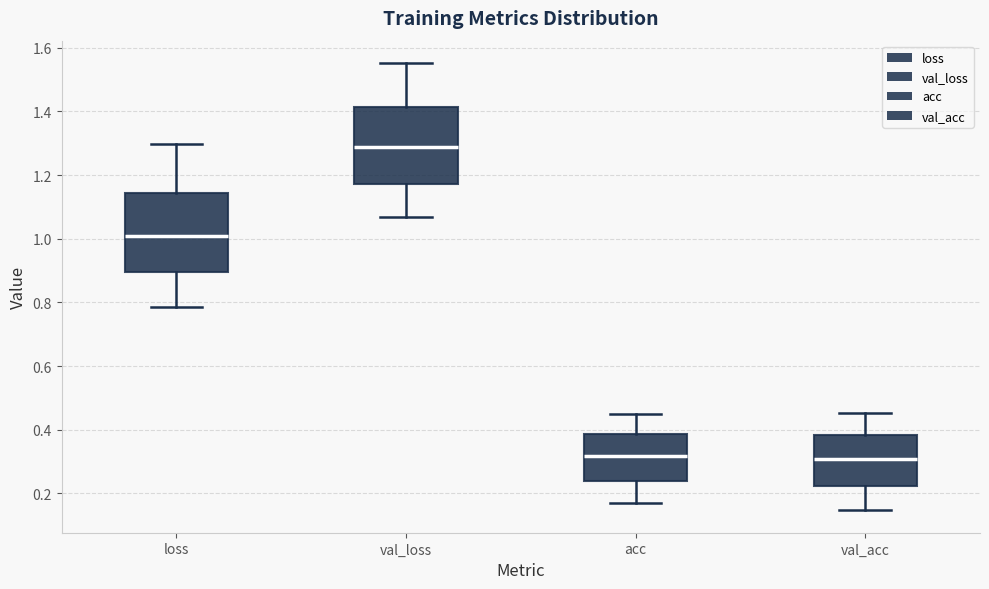

Reading left to right, transcribe this box plot: for each box, give where its median line is, the range the box spans, and where its two whiskers end, as read against the y-axis. The values are not printed on the chart, so give them approximately, as read against the axis.

loss: median 1.00, box 0.90 to 1.14, whiskers 0.78 to 1.30
val_loss: median 1.28, box 1.18 to 1.42, whiskers 1.06 to 1.56
acc: median 0.32, box 0.24 to 0.38, whiskers 0.16 to 0.46
val_acc: median 0.30, box 0.22 to 0.38, whiskers 0.14 to 0.46